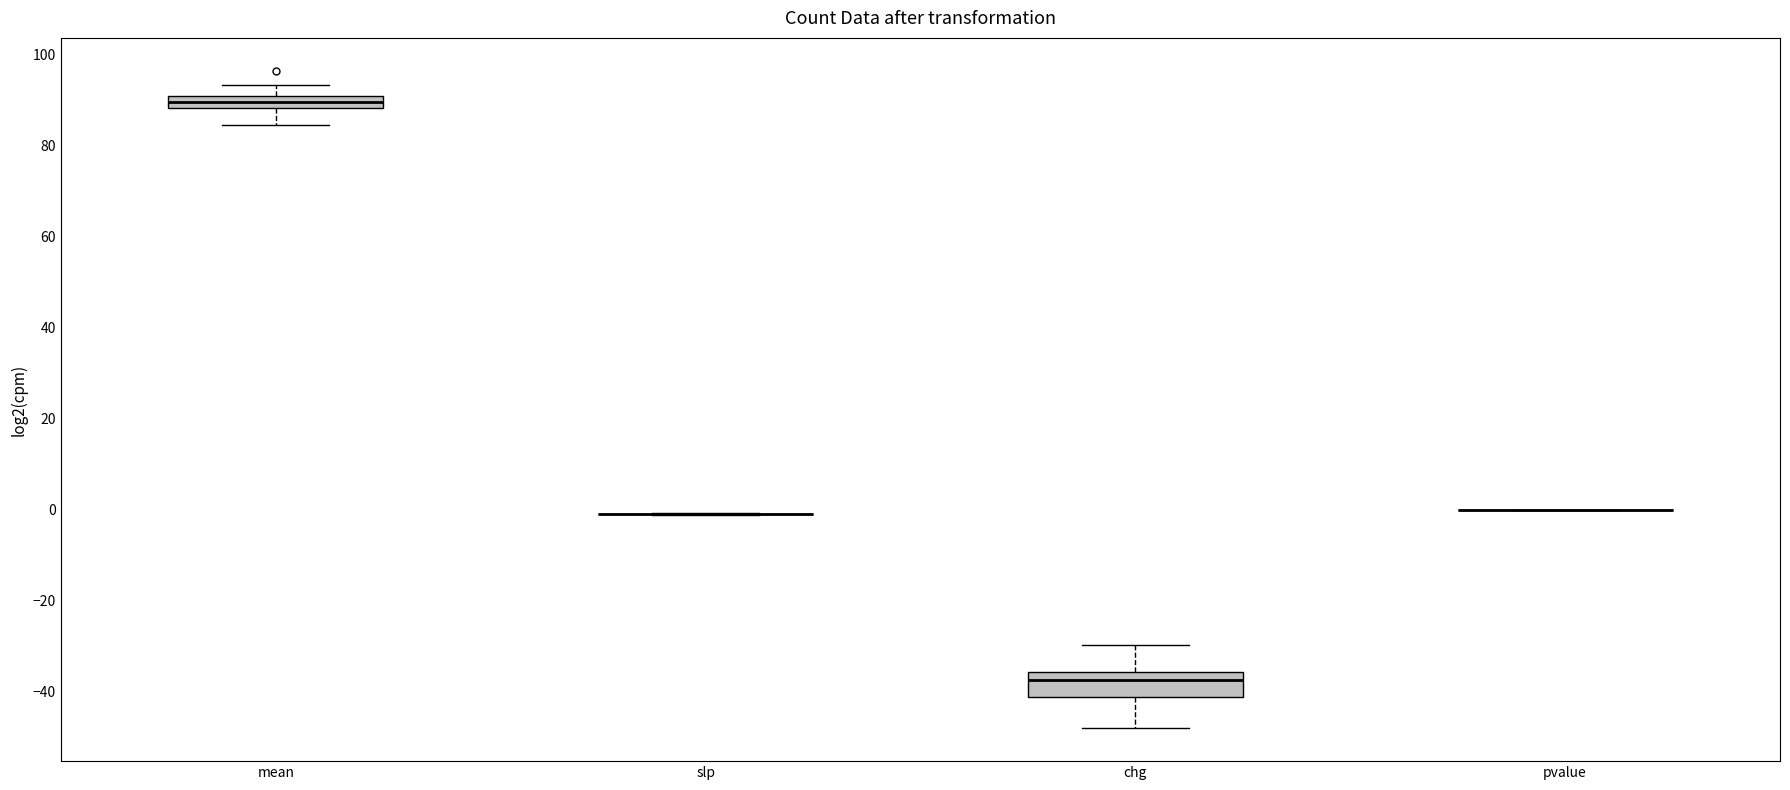

Which box is the tallest, from its lower edge to its upper edge?

chg